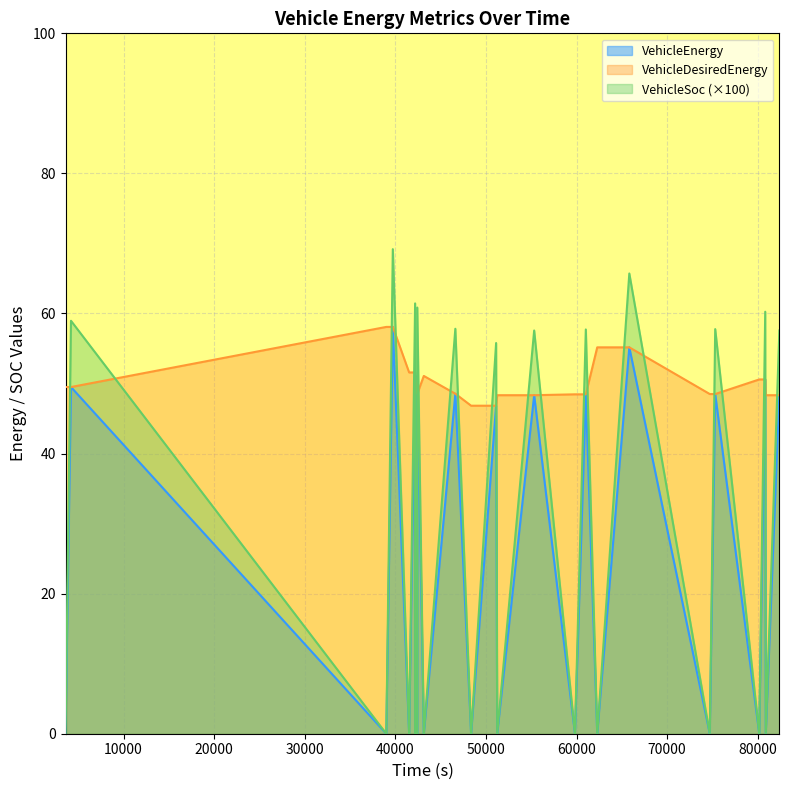

Reading left to right, transcribe all the data shown in this chart.

VehicleEnergy: 3600=0.0	3600=0.0	4200=49.5	39000=0.0	39000=0.0	39720=58.1	41520=0.0	41520=0.0	42180=51.6	42180=0.0	42180=0.0	42420=0.0	42420=51.1	43140=0.0	46620=48.5	48360=0.0	48360=0.0	51120=46.8	51240=0.0	51240=0.0	55320=48.3	59820=0.0	59820=0.0	61020=48.5	62280=0.0	62280=0.0	65820=55.2	74700=0.0	74700=0.0	75300=48.5	80160=0.0	80160=0.0	80820=50.6	80880=0.0	80880=0.0	82380=48.3
VehicleDesiredEnergy: 3600=49.5	3600=49.5	4200=49.5	39000=58.1	39000=58.1	39720=58.1	41520=51.6	41520=51.6	42180=51.6	42180=51.1	42180=51.1	42420=48.5	42420=48.5	43140=51.1	46620=48.5	48360=46.8	48360=46.8	51120=46.8	51240=48.3	51240=48.3	55320=48.3	59820=48.5	59820=48.5	61020=48.5	62280=55.2	62280=55.2	65820=55.2	74700=48.5	74700=48.5	75300=48.5	80160=50.6	80160=50.6	80820=50.6	80880=48.3	80880=48.3	82380=48.3
VehicleSoc: 3600=0.0	3600=0.0	4200=59.0	39000=0.0	39000=0.0	39720=69.2	41520=0.0	41520=0.0	42180=61.4	42180=0.0	42180=0.0	42420=0.0	42420=60.8	43140=0.0	46620=57.8	48360=0.0	48360=0.0	51120=55.8	51240=0.0	51240=0.0	55320=57.6	59820=0.0	59820=0.0	61020=57.7	62280=0.0	62280=0.0	65820=65.7	74700=0.0	74700=0.0	75300=57.8	80160=0.0	80160=0.0	80820=60.3	80880=0.0	80880=0.0	82380=57.6